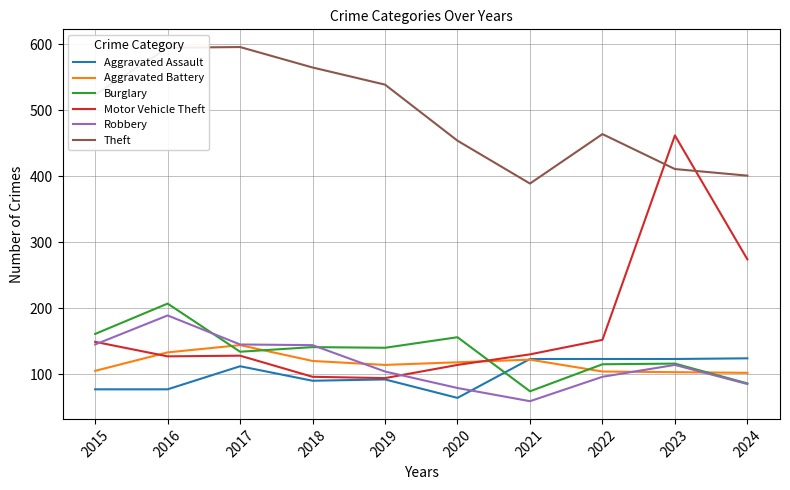

What is the greatest value displayed?

596